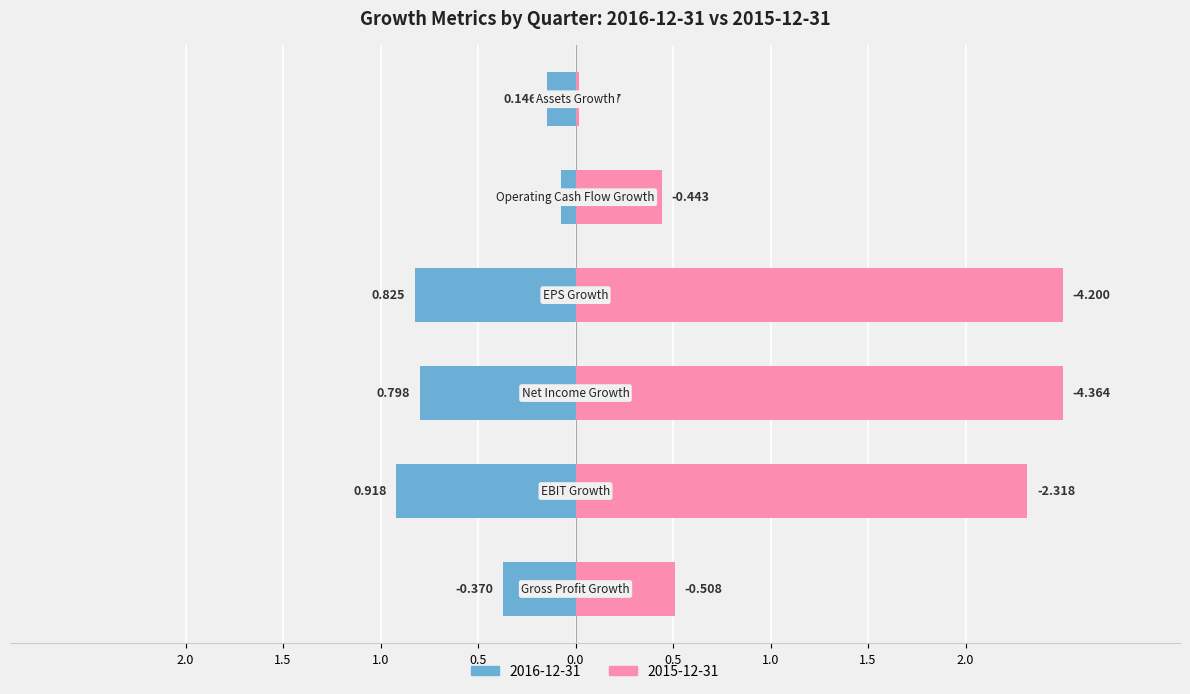

How many groups of bars are there?

6